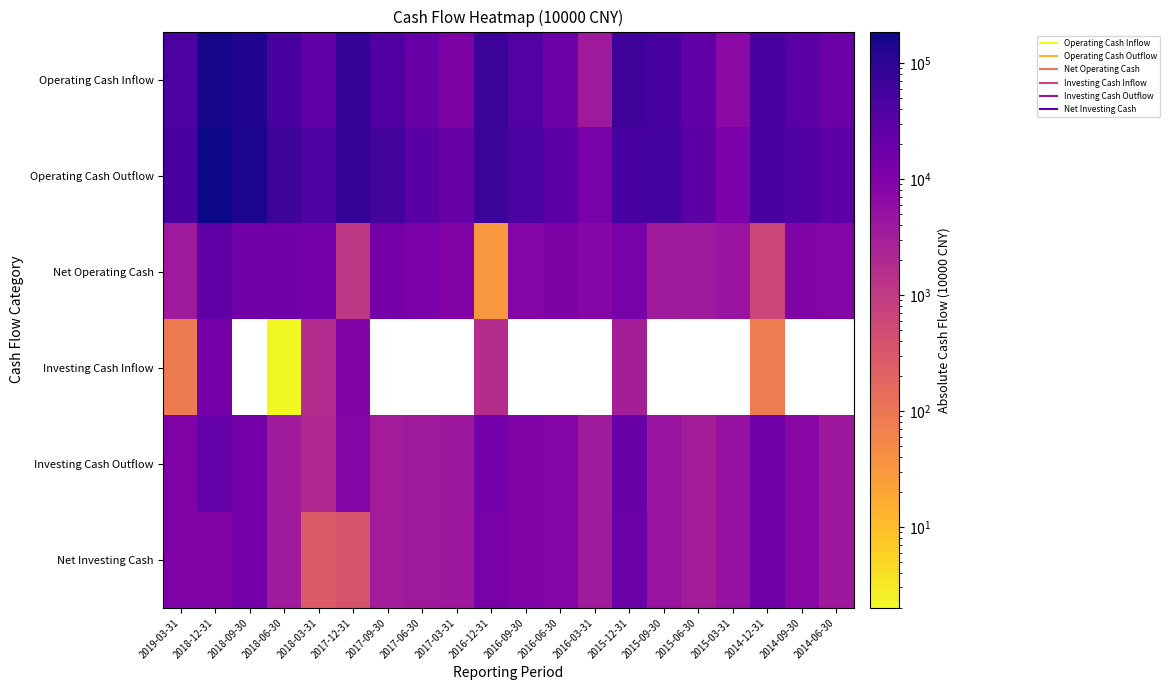

The value of Net Investing Cash at 2017-12-31 is 600.4. True or false?

False